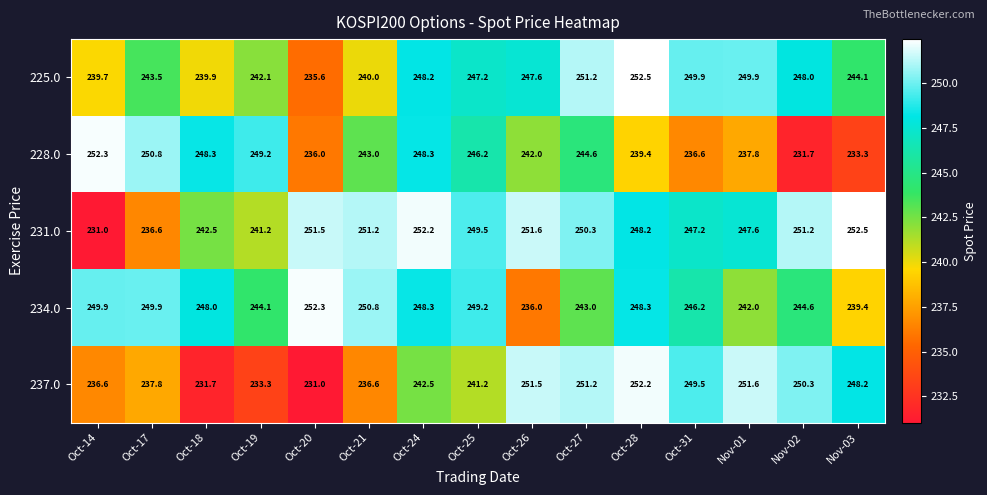

The 228.0 series shows 248.3 at Oct-18. True or false?

True